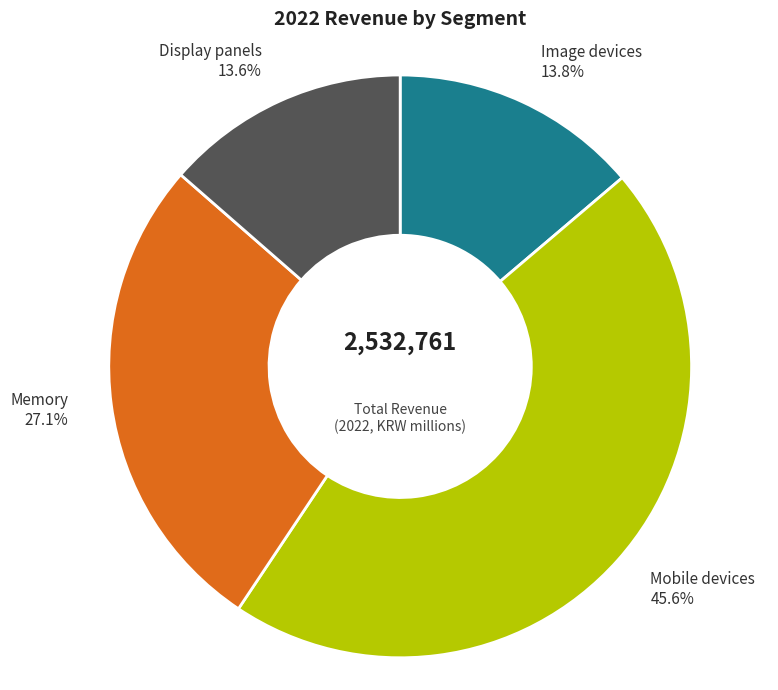

To the nearest percent, what is the average slice percentage?

25%